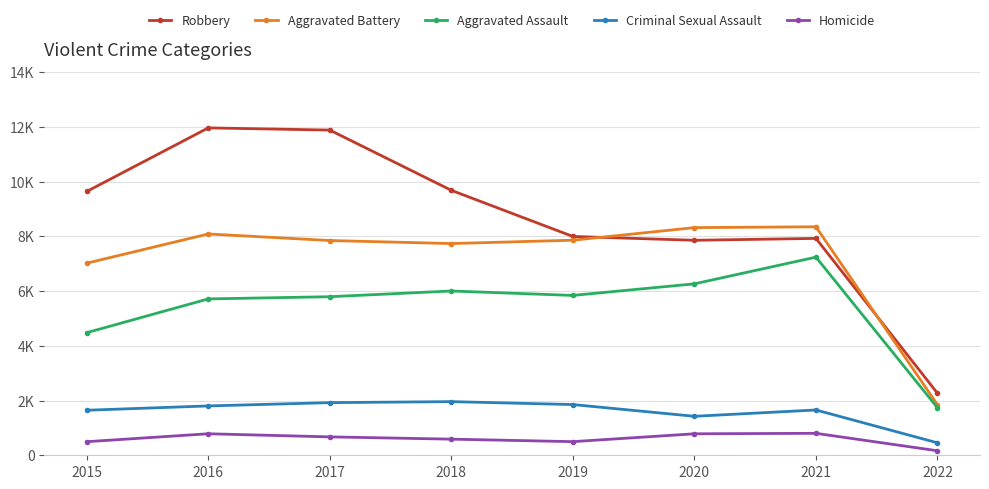

What are all the series names shown in the legend?

Robbery, Aggravated Battery, Aggravated Assault, Criminal Sexual Assault, Homicide